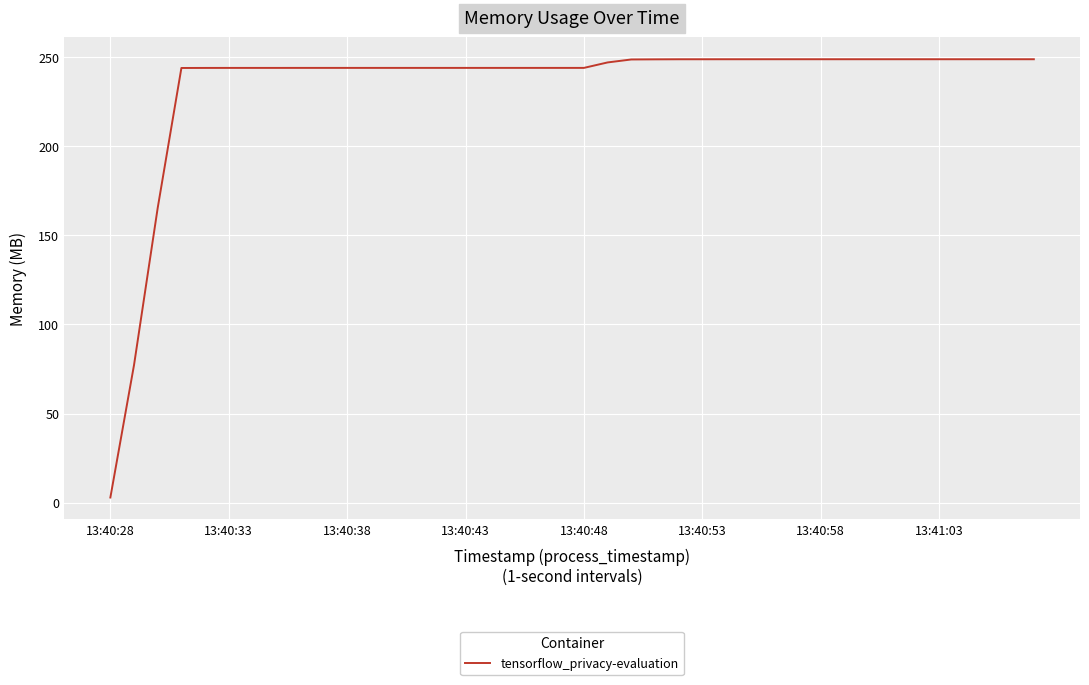

What is the difference between the maximum and minimum values?

245.8